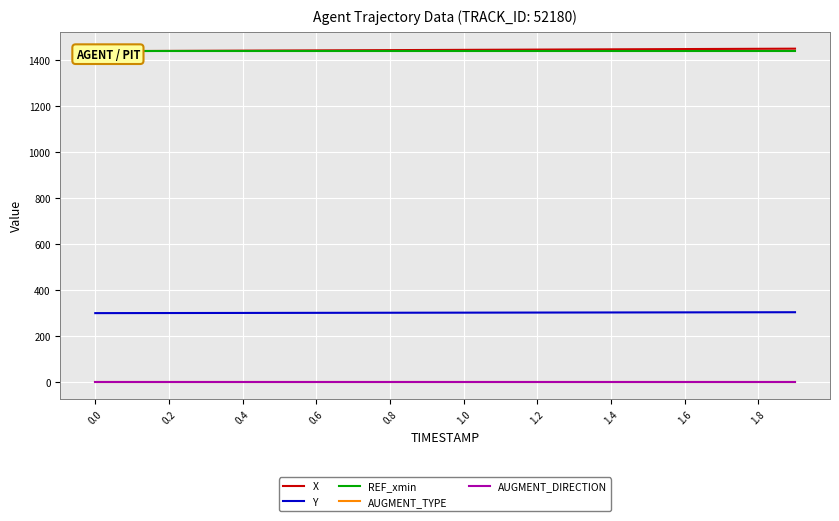

True or false: AUGMENT_DIRECTION and AUGMENT_TYPE cross at least once.

False